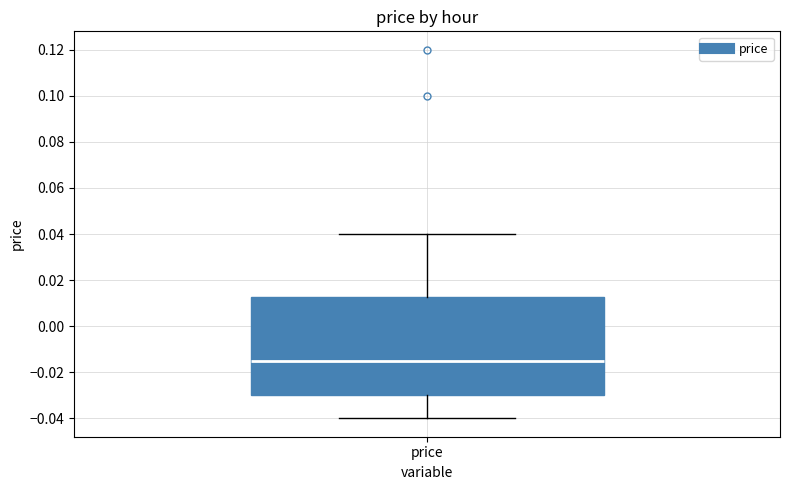

Where does the median line of the box for price sit on the y-axis? The values are not printed on the chart, so give them approximately, as read against the axis.

-0.014